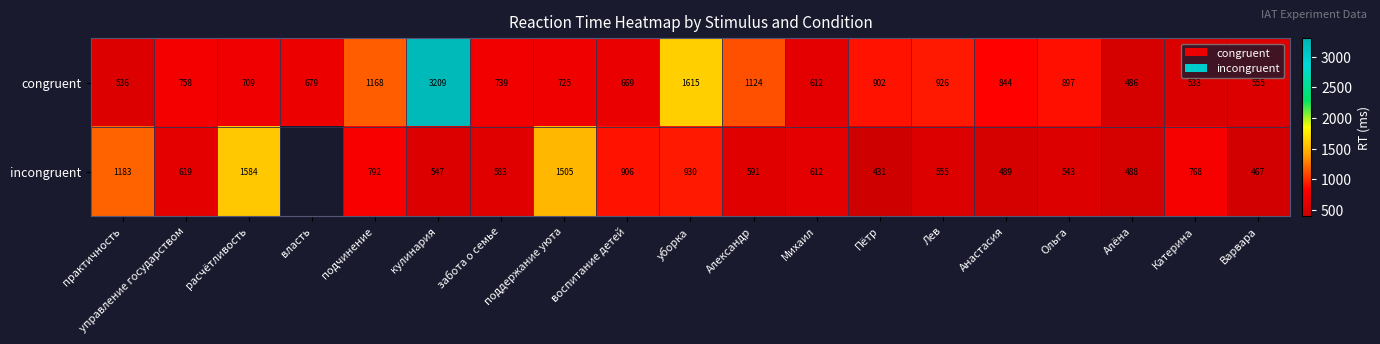

How many data points in congruent are less than 739?

9